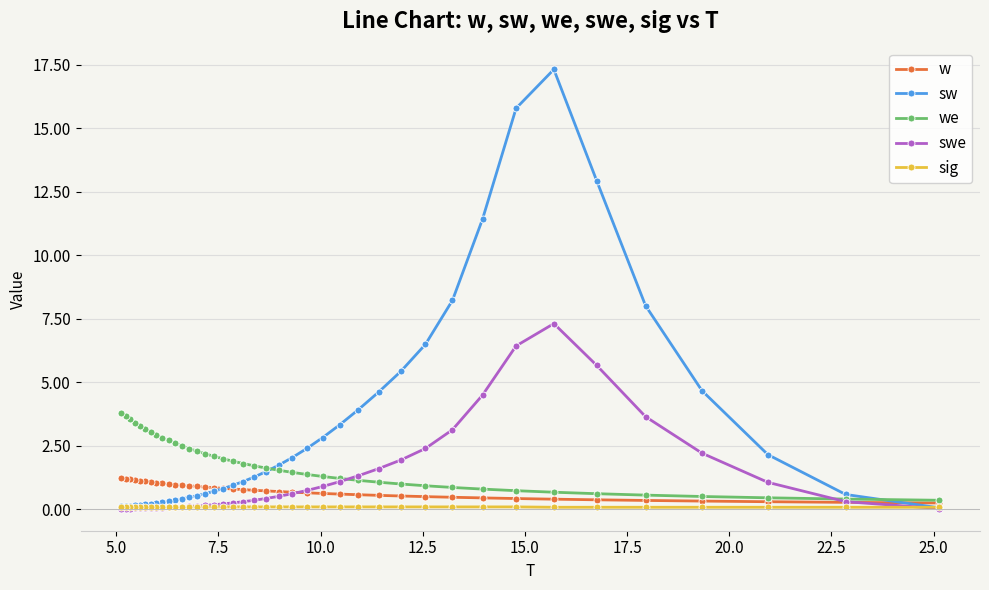

At how many categories does at least one series exceed 5?

8